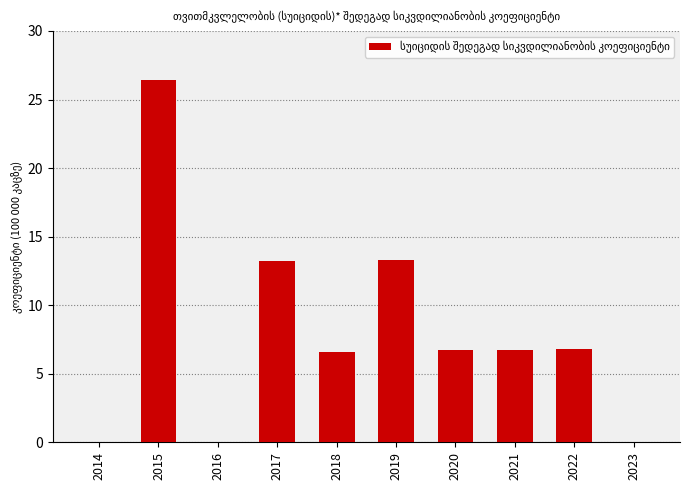

What is the average value?

8.0